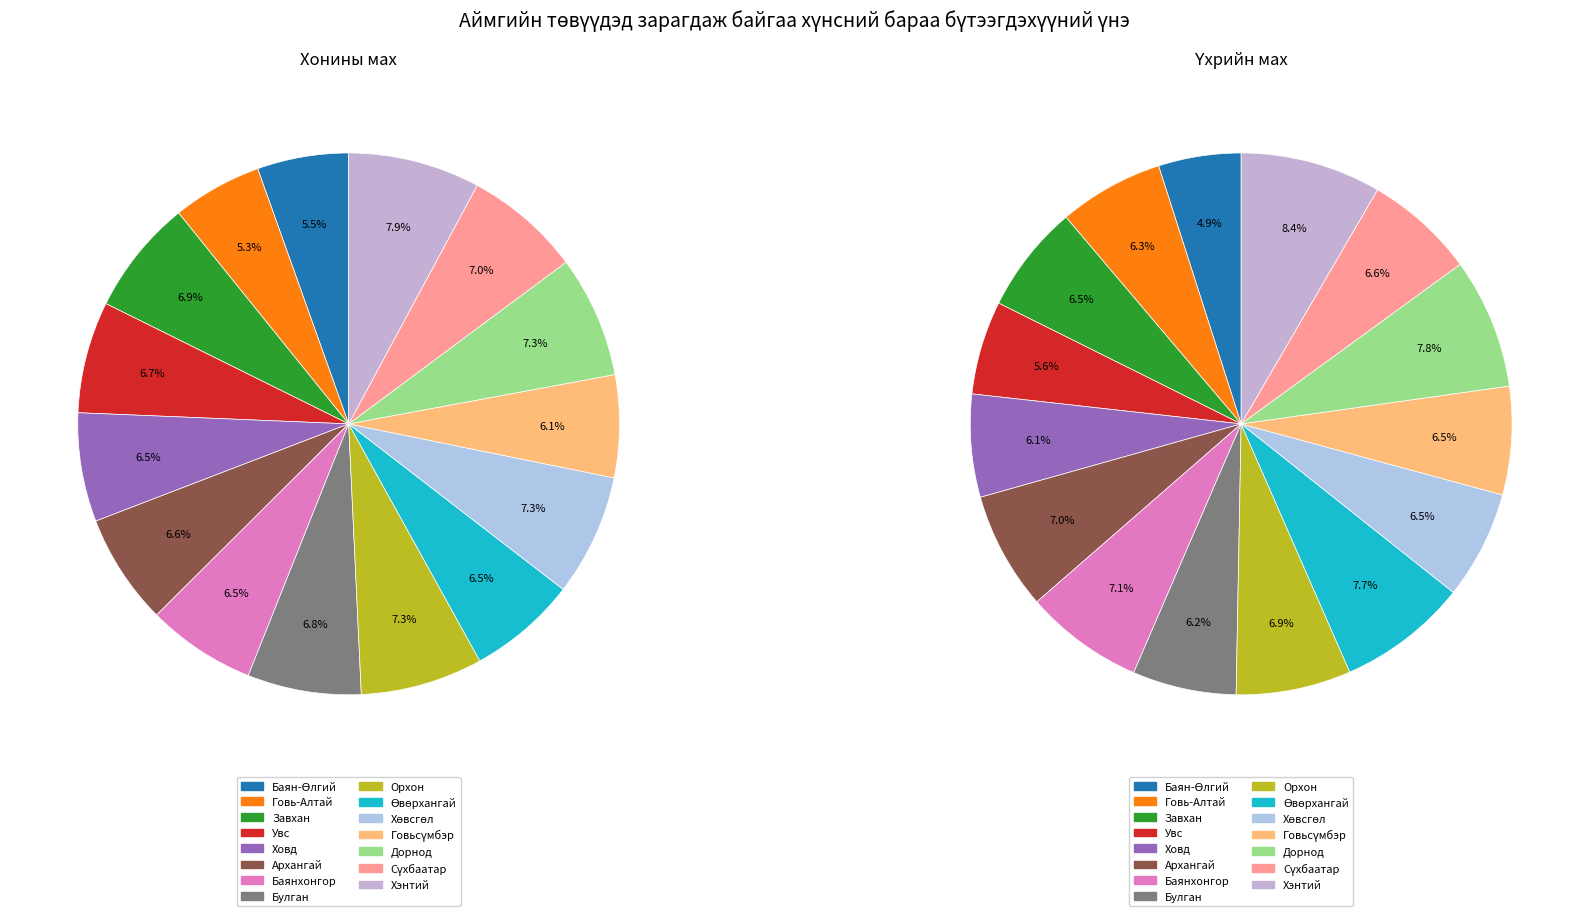

Between Баянхонгор and Сүхбаатар, which series saw the biggest shift?

Үхрийн мах (4-р сарын дундаж үнэ)